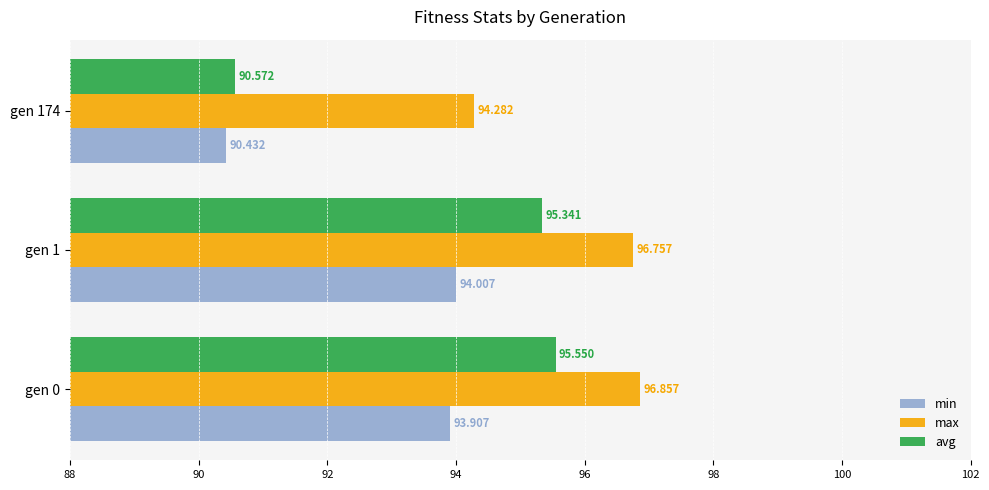

Is the value of avg at gen 174 greater than the value of max at gen 174?

No